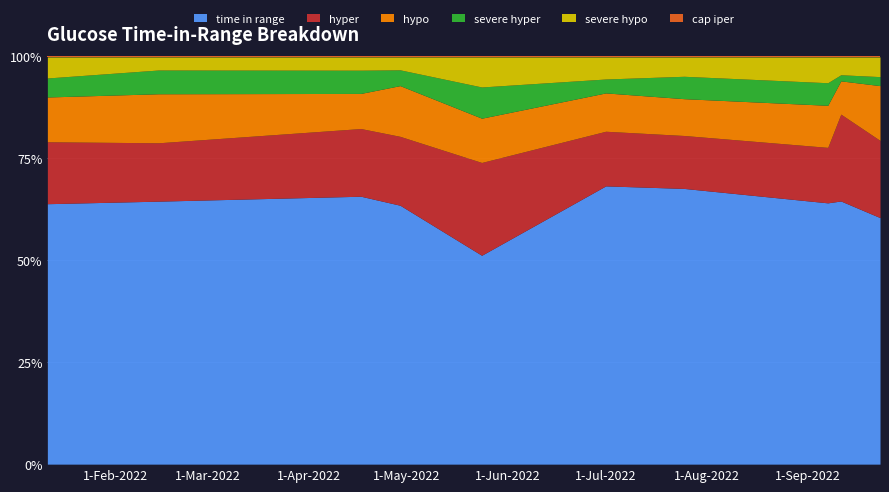

At how many categories does at least one series exceed 67?

2